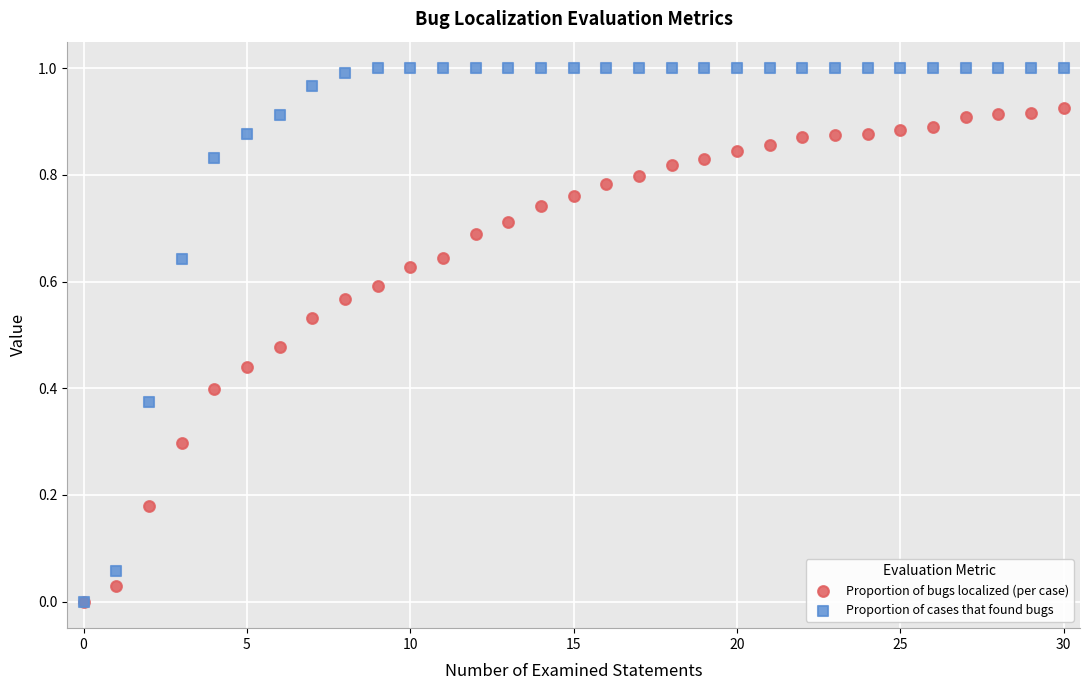

What are all the series names shown in the legend?

Proportion of bugs localized (per case), Proportion of cases that found bugs